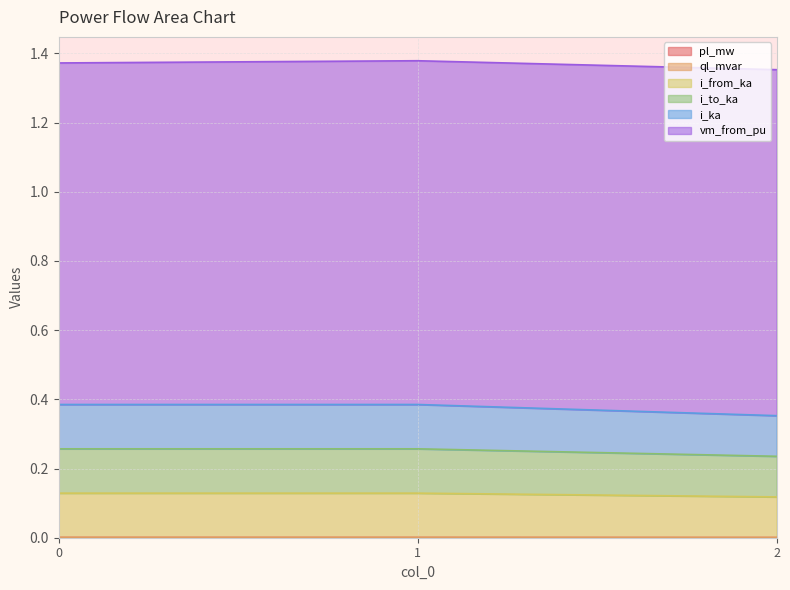

Between 0 and 2, which series saw the biggest shift?

i_from_ka